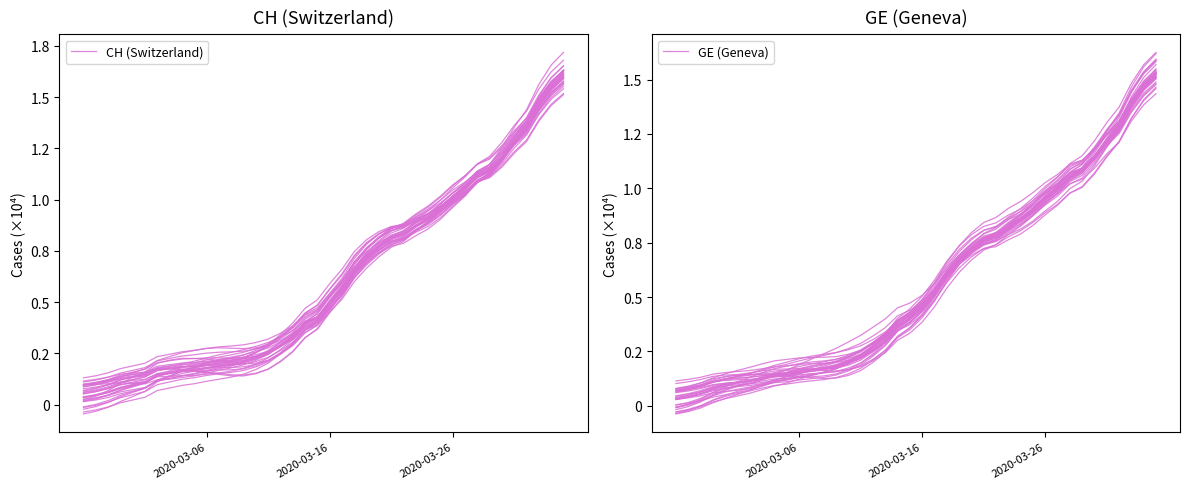

Which series has the widest spread of values?

GE (Geneva)